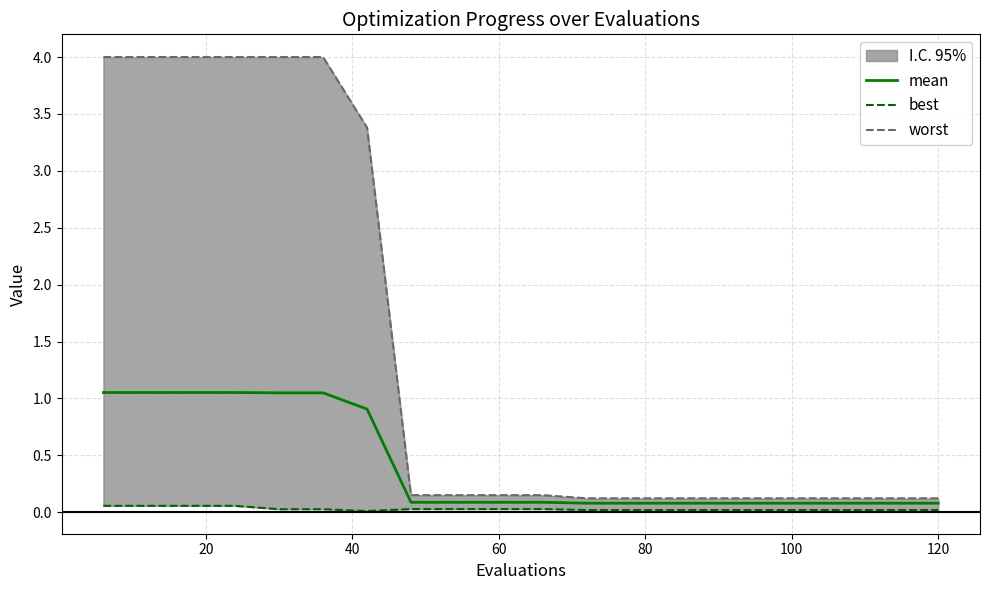

Is the value of best at 60 greater than the value of mean at 9?

No